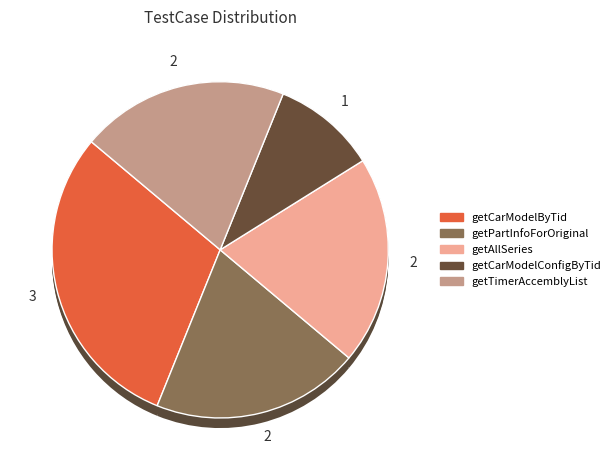

Which category has the biggest portion of the pie?

getCarModelByTid